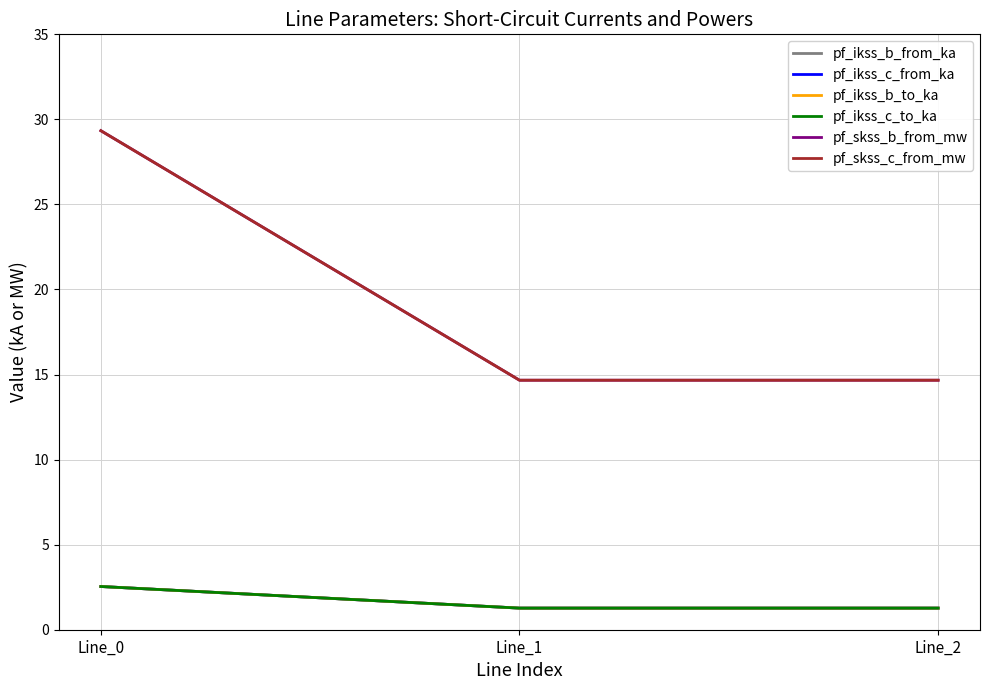

The value of pf_ikss_c_to_ka at Line_2 is 0.5. True or false?

False